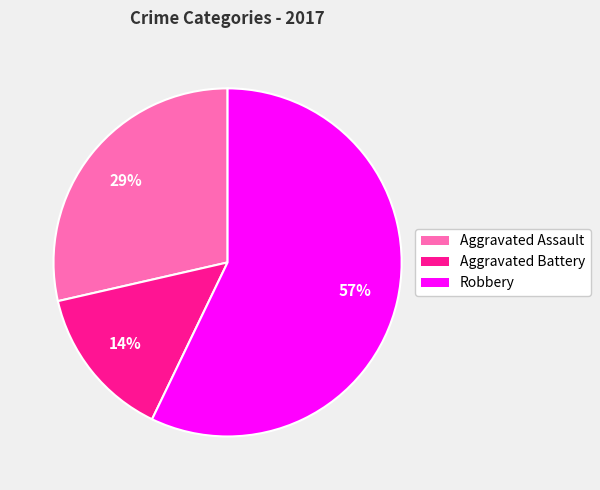

Is there a majority slice in this chart?

Yes